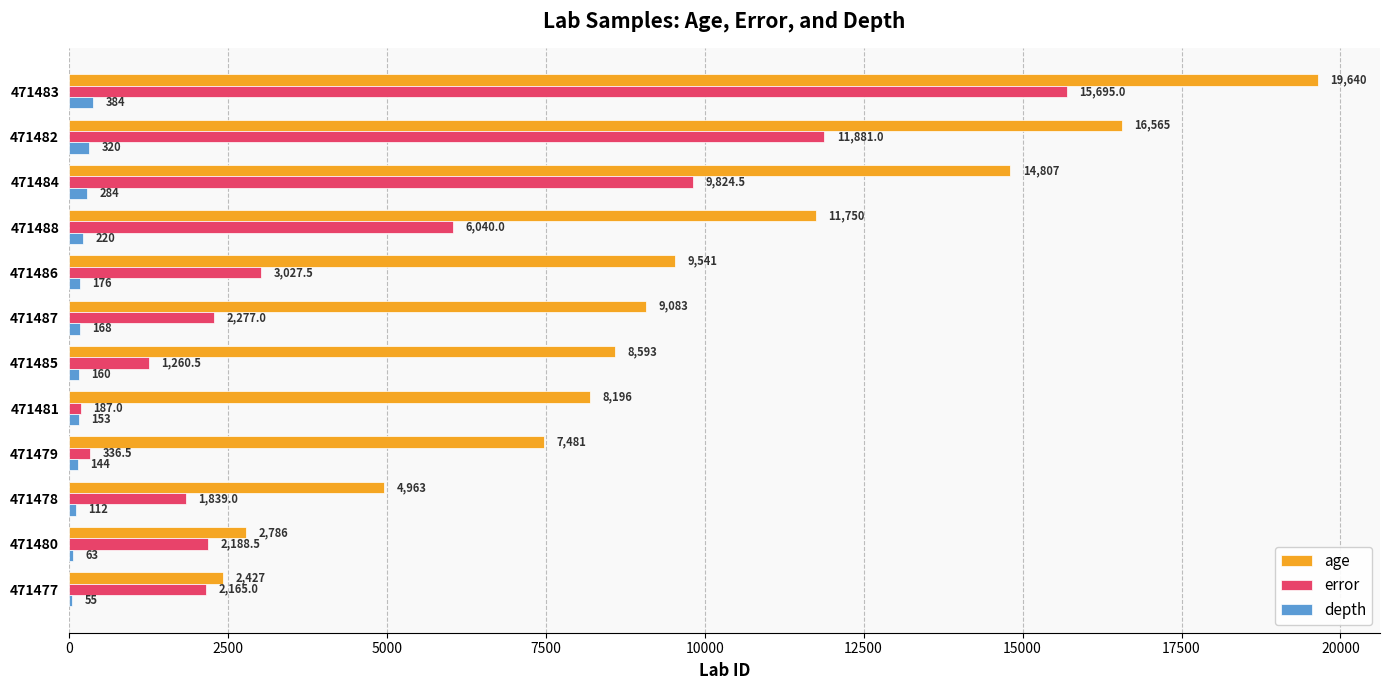

What is the sum of all depth values?

2239.0